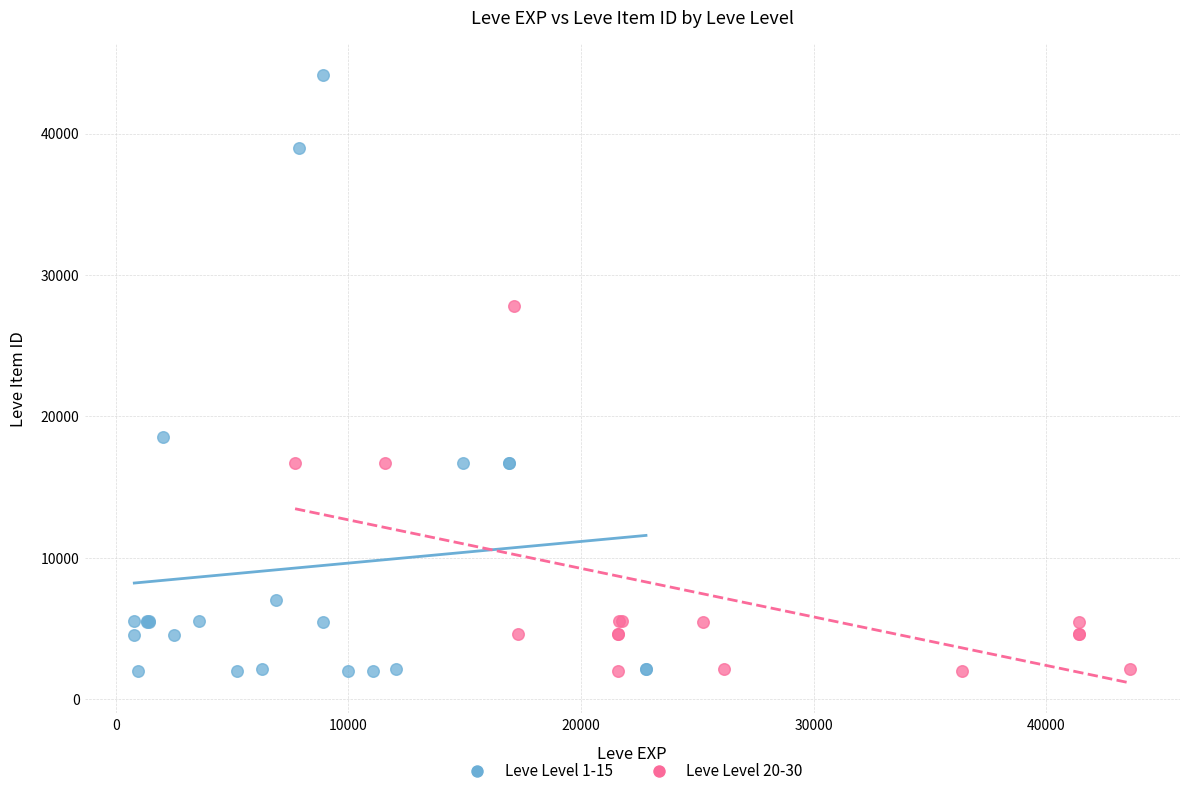

Which series contains the highest Y value?

Leve Level 1-15